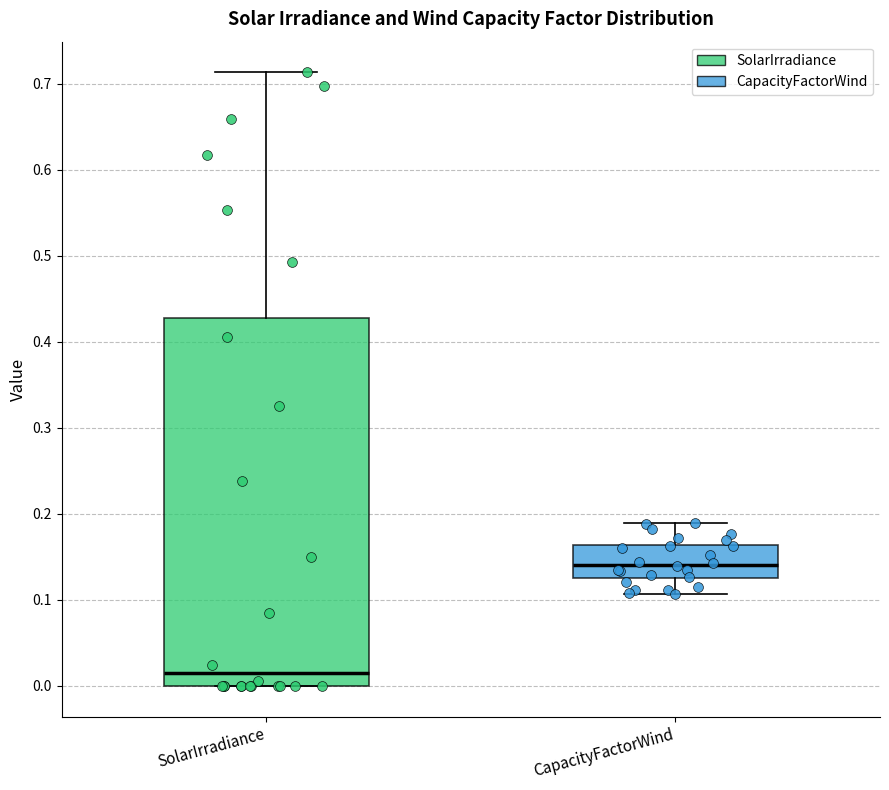

Reading left to right, read every box against the y-axis: the position of its median line, the range the box covers, and the ends of its whiskers. The values are not printed on the chart, so give them approximately, as read against the axis.

SolarIrradiance: median 0.01, box 0.00 to 0.43, whiskers 0.00 to 0.71
CapacityFactorWind: median 0.14, box 0.13 to 0.16, whiskers 0.11 to 0.19